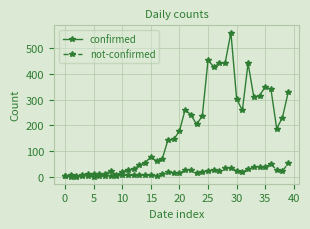

Which series has the largest range (max minus min)?

confirmed